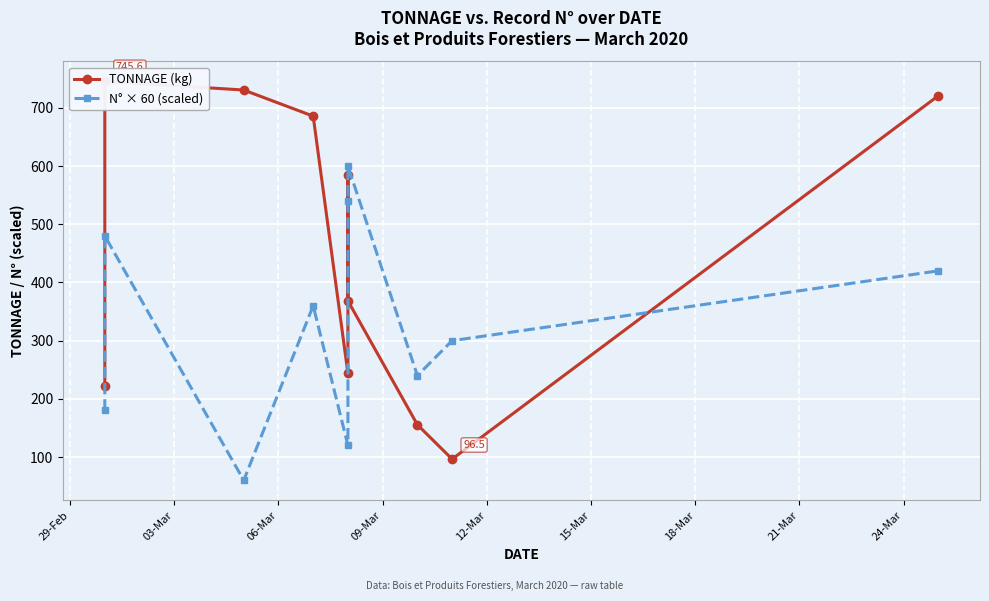

True or false: TONNAGE (kg) has more than 0 points higher than both neighbors.

True